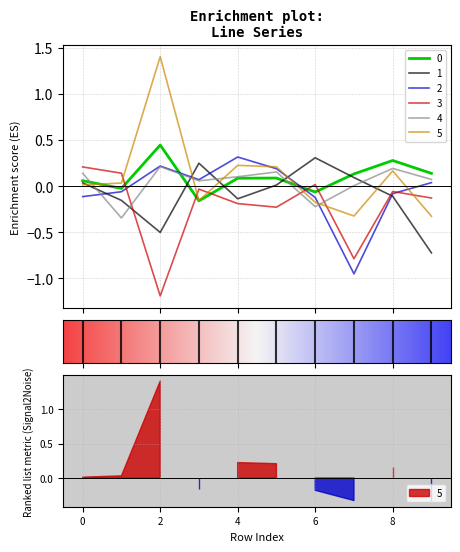

Reading left to right, what are all the values shown in this chart?

0: 0=0.1	1=-0.0	2=0.4	3=-0.2	4=0.1	5=0.1	6=-0.1	7=0.1	8=0.3	9=0.1
1: 0=0.0	1=-0.2	2=-0.5	3=0.2	4=-0.1	5=0.0	6=0.3	7=0.1	8=-0.1	9=-0.7
2: 0=-0.1	1=-0.1	2=0.2	3=0.1	4=0.3	5=0.2	6=-0.1	7=-1.0	8=-0.1	9=0.0
3: 0=0.2	1=0.1	2=-1.2	3=-0.0	4=-0.2	5=-0.2	6=0.0	7=-0.8	8=-0.1	9=-0.1
4: 0=0.1	1=-0.3	2=0.2	3=0.1	4=0.1	5=0.2	6=-0.2	7=0.0	8=0.2	9=0.1
5: 0=0.0	1=0.0	2=1.4	3=-0.2	4=0.2	5=0.2	6=-0.2	7=-0.3	8=0.2	9=-0.3